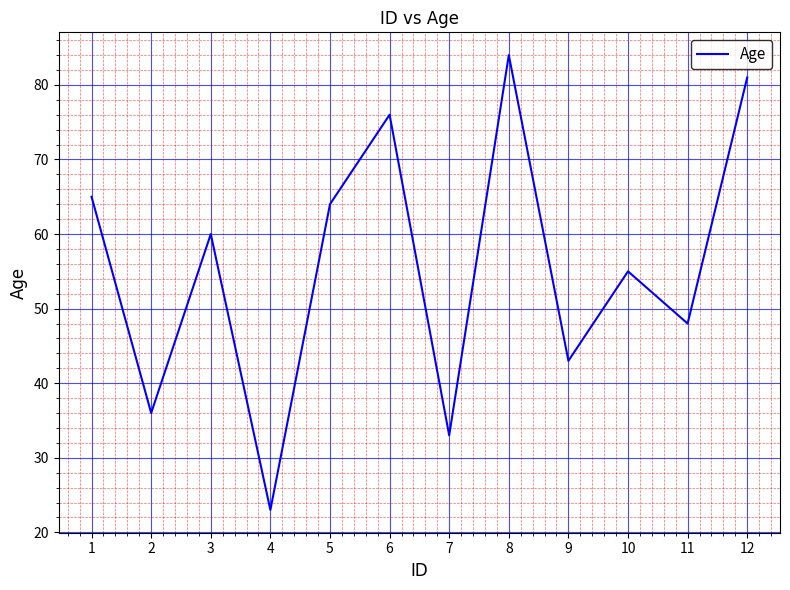

Is it true that the value at 6 is 128?

False